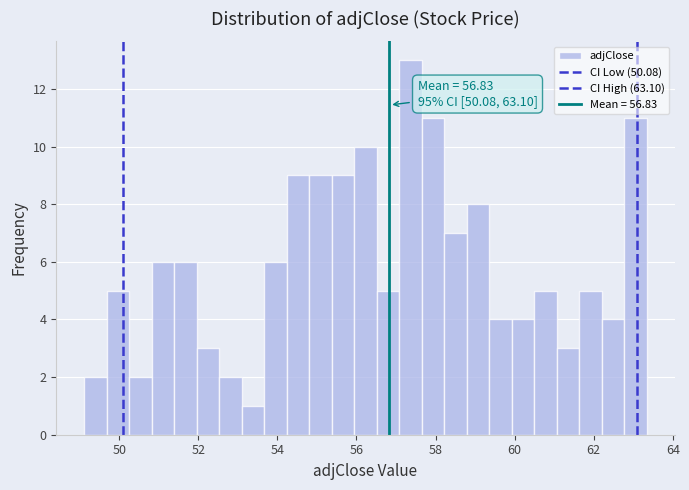

Read against the x-axis, roughly where is the centre of the tallest bar?

57.4